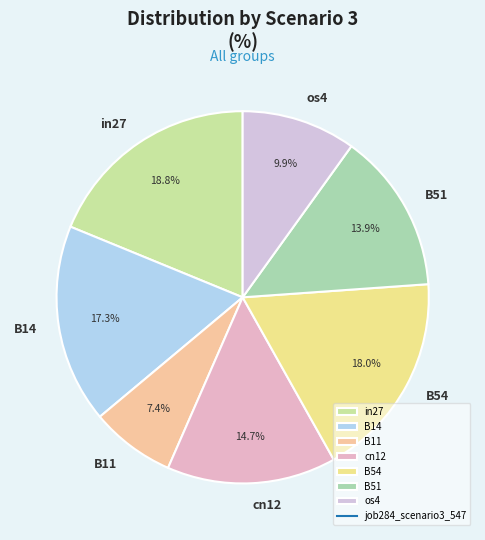

Which slice is the largest?

in27